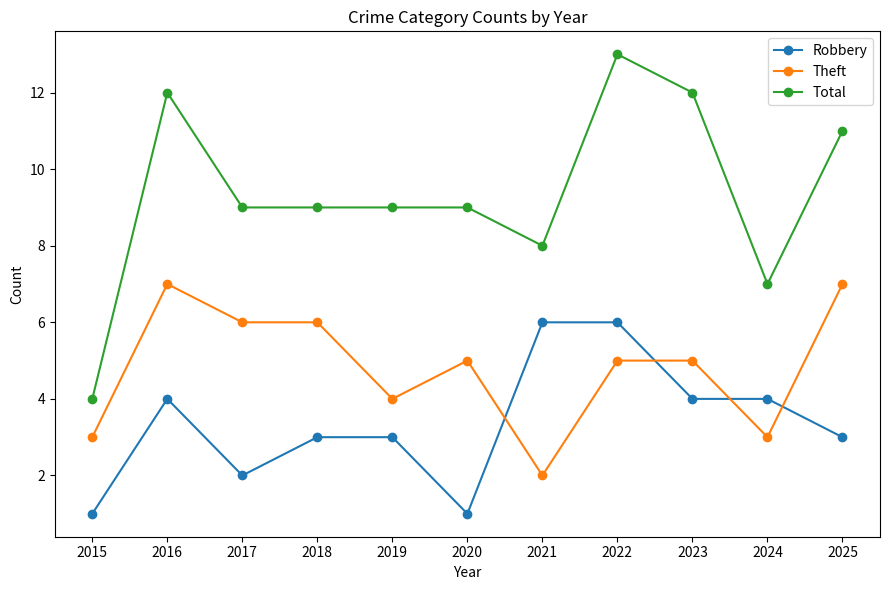

Count the Total values in the range 8 to 12.

8